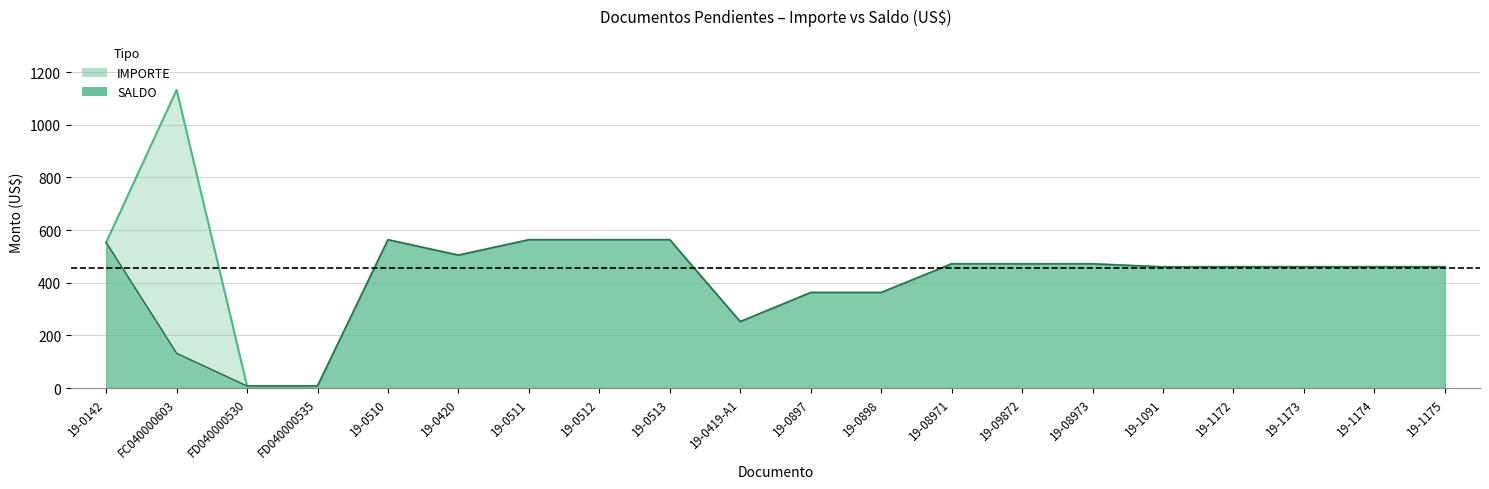

Reading right to left, what are all the values shown in this chart?

IMPORTE: 460.8	460.8	460.8	460.8	460.2	471.8	471.8	471.8	362.9	362.9	252.4	563.3	563.3	563.3	504.8	563.3	8.1	8.1	1132.8	553.2
SALDO: 460.8	460.8	460.8	460.8	460.2	471.8	471.8	471.8	362.9	362.9	252.4	563.3	563.3	563.3	504.8	563.3	8.1	8.1	132.3	553.2